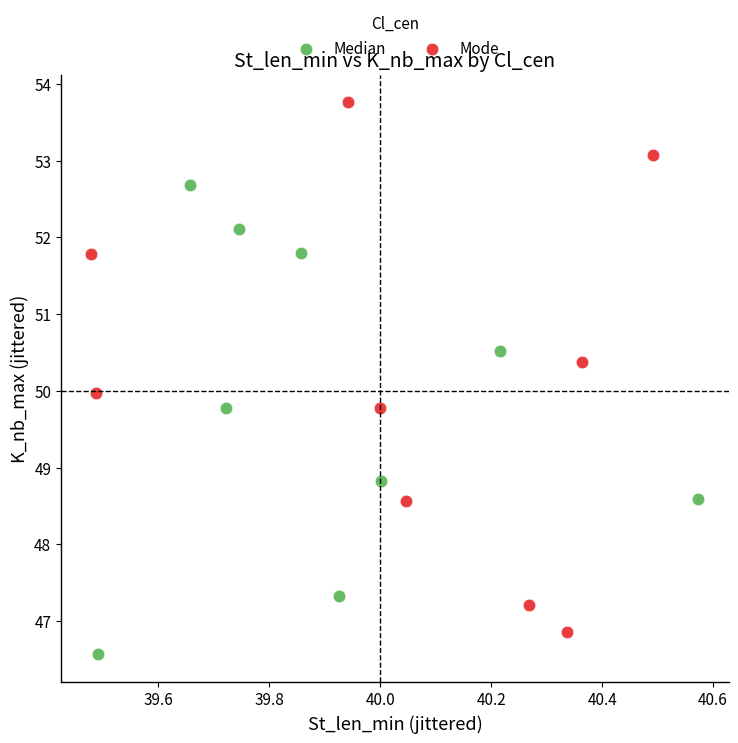

Which series reaches the maximum Y coordinate?

Mode